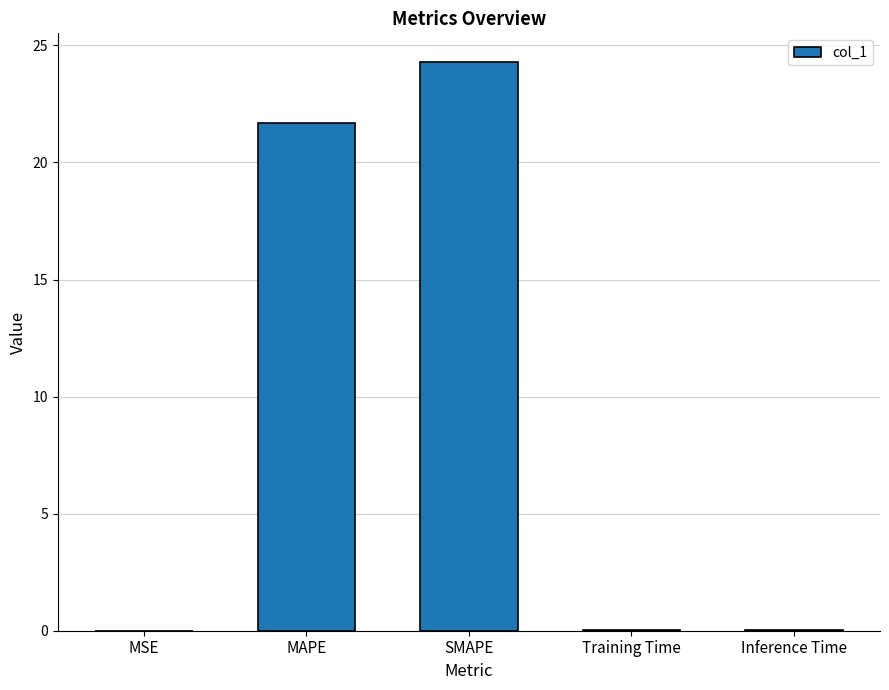

Where is the data nearest to the value 12?

MAPE